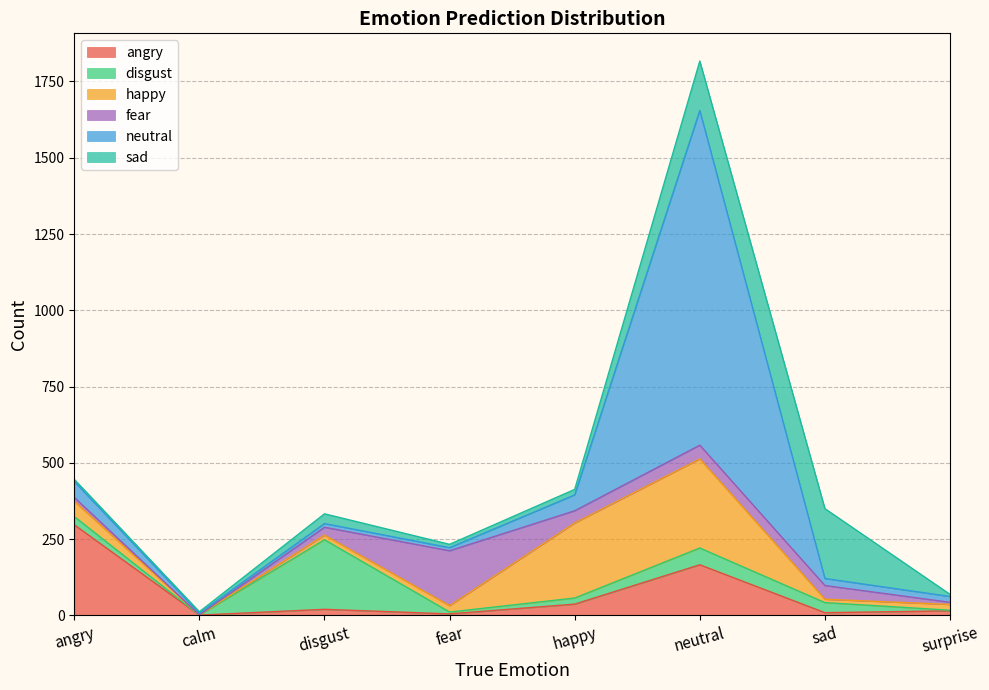

At how many categories does at least one series exceed 743?

1